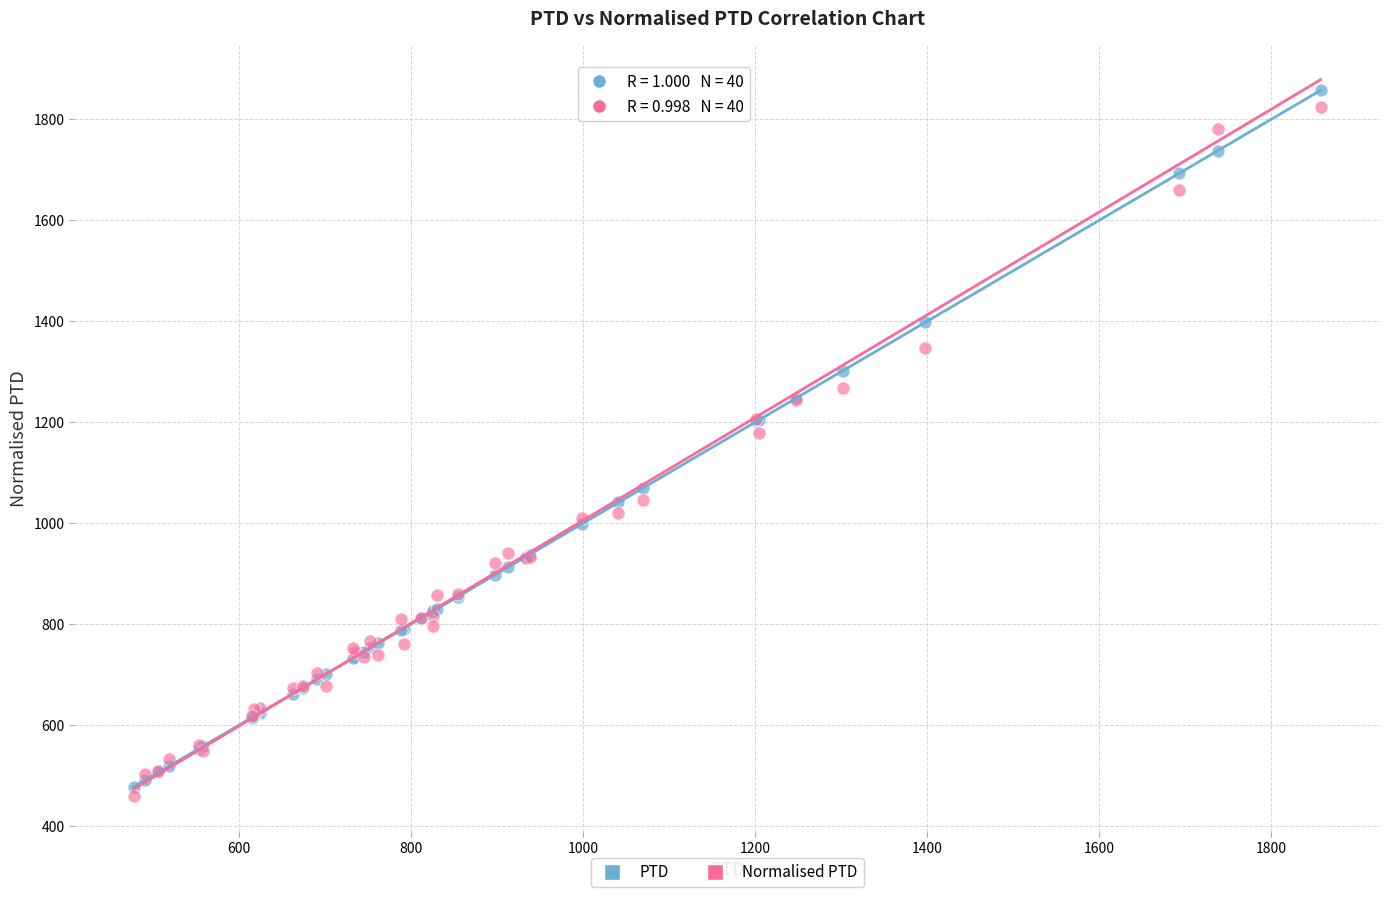

What are all the series names shown in the legend?

PTD, Normalised PTD